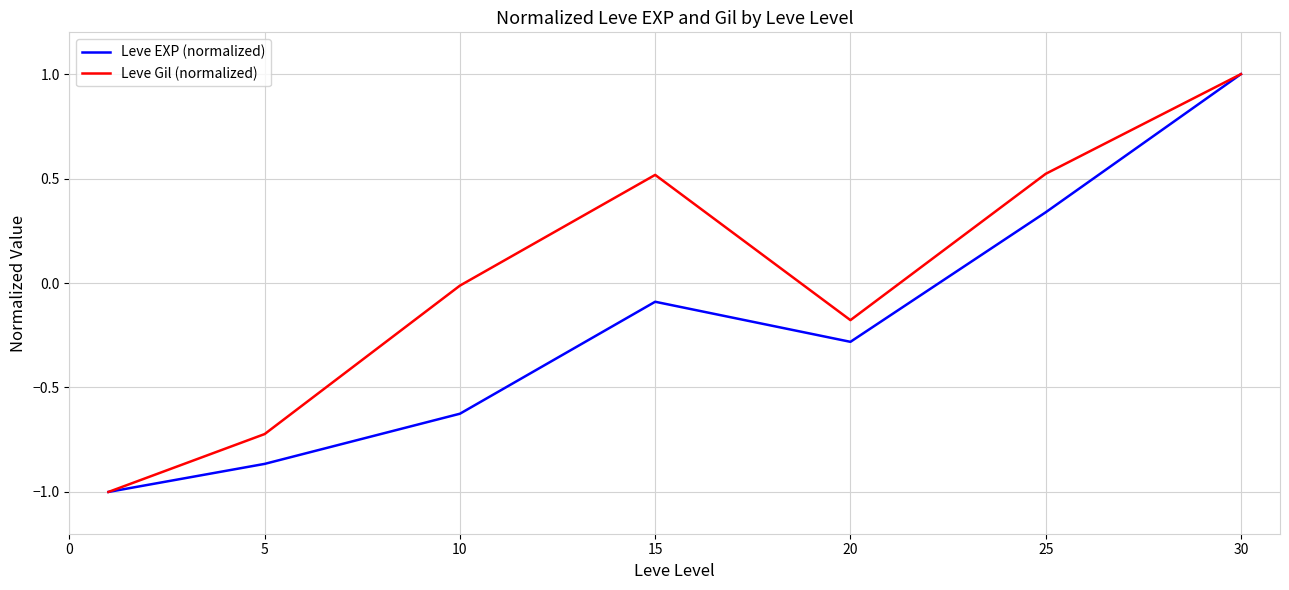

How many lines are shown in the chart?

2